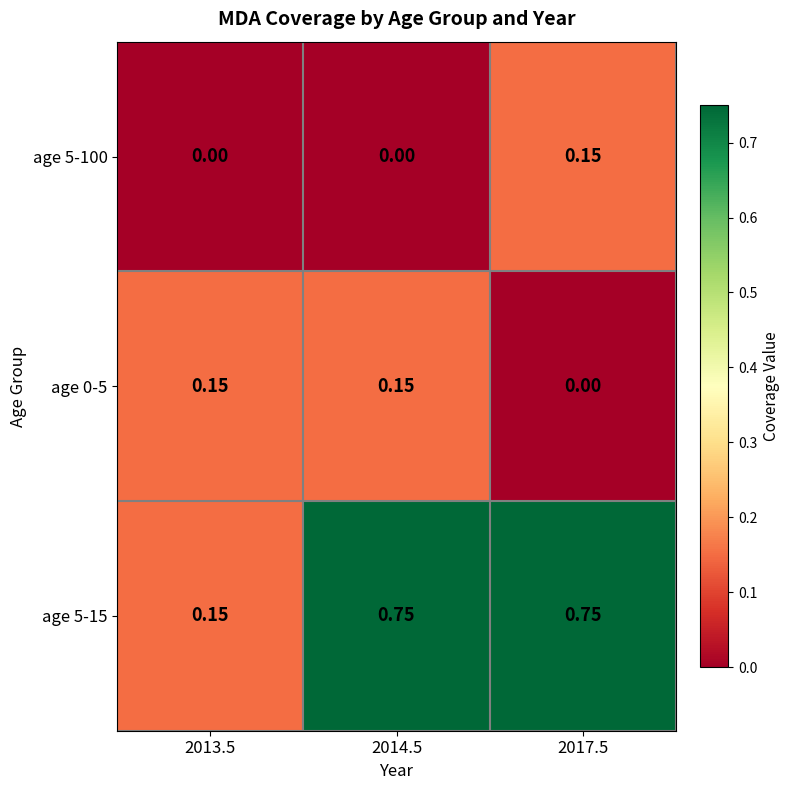

Is the value of age 5-100 at 2013.5 greater than the value of age 5-15 at 2017.5?

No